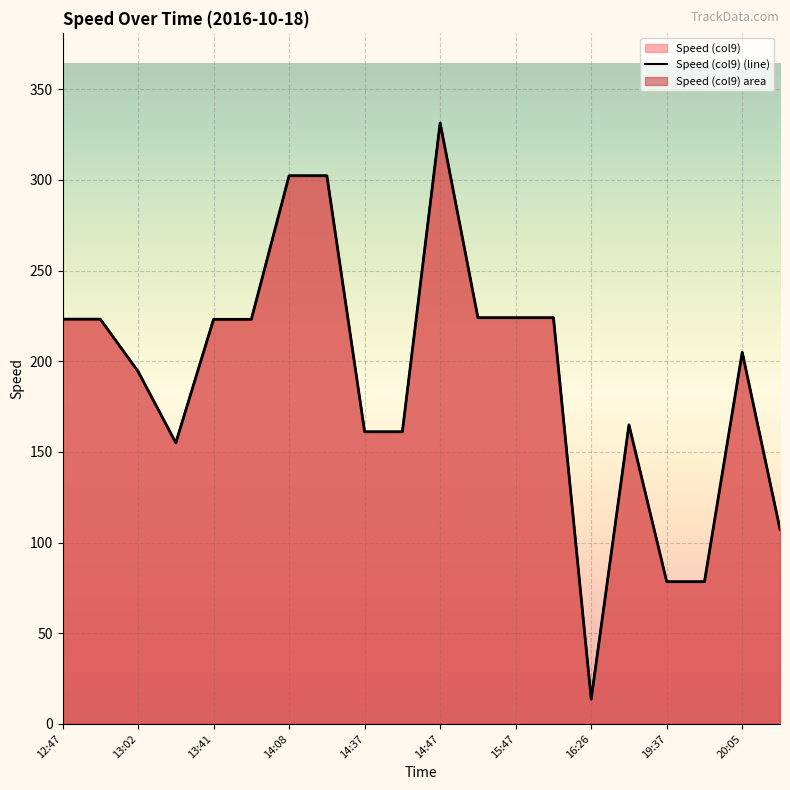

What position from the left is 12:47?

1